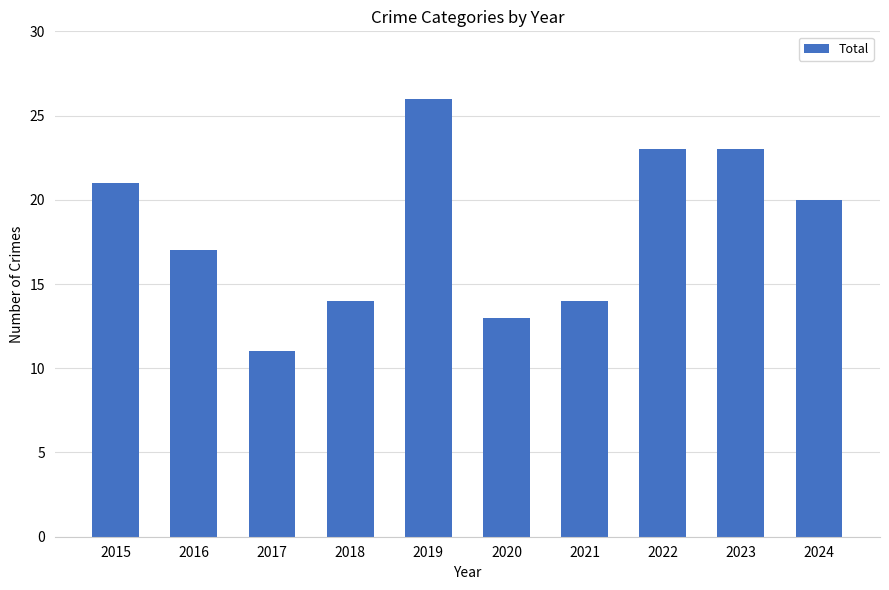

How many categories are shown in the chart?

10